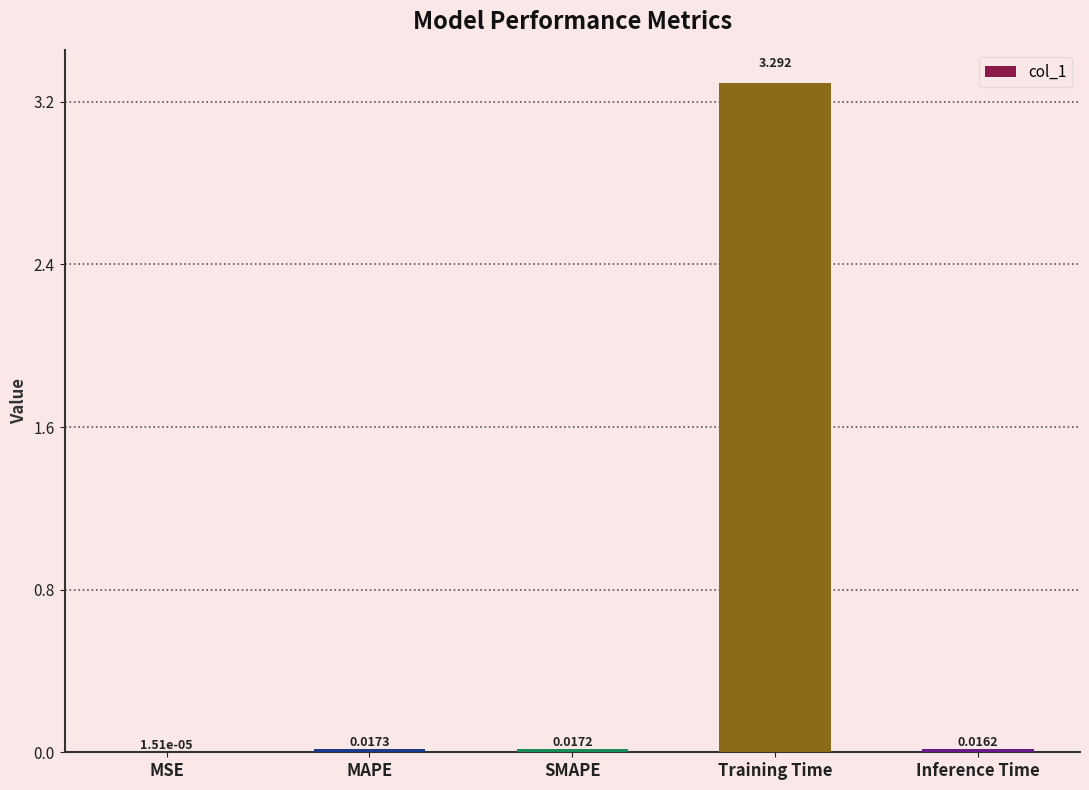

How many data points does each series have?

5